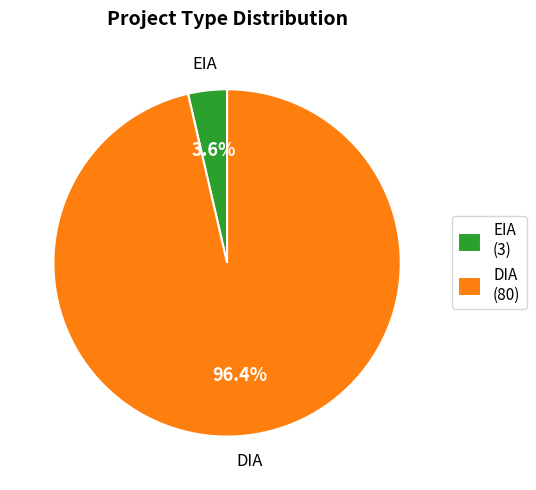

What percentage is NOT represented by EIA?

96.4%